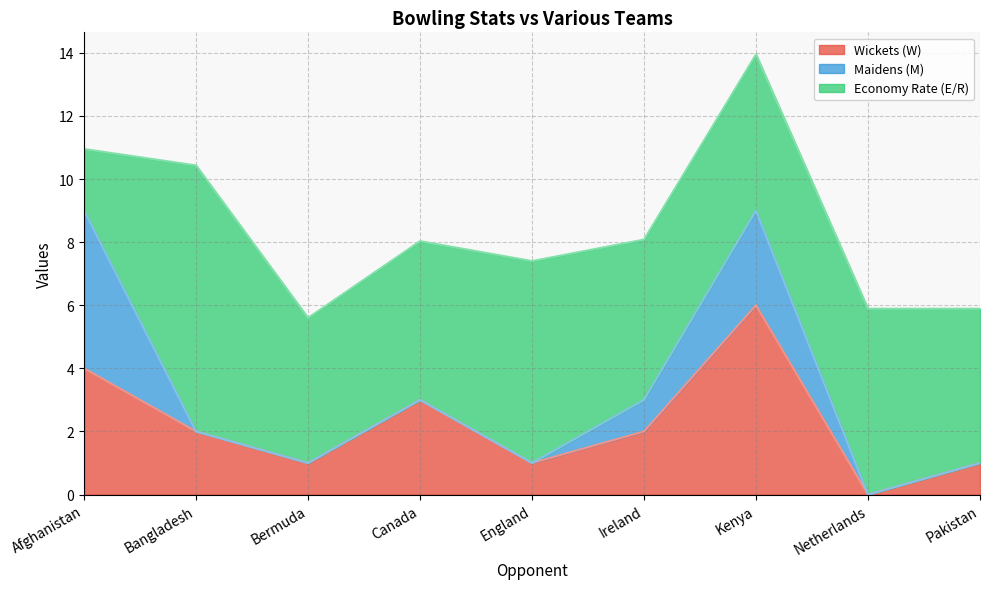

Where is Economy Rate (E/R) nearest to the value 5?

Canada